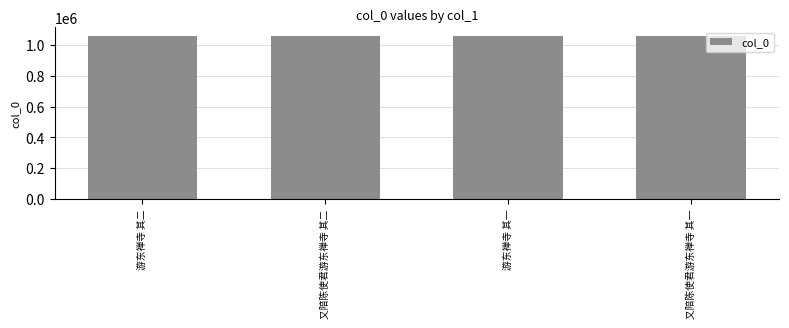

What is the minimum value shown in the chart?

1060690